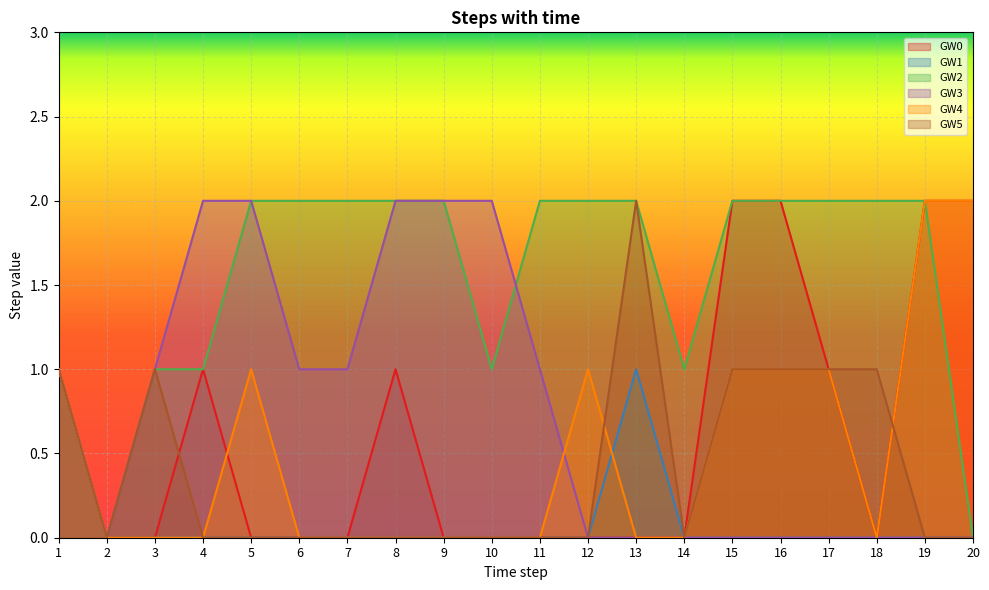

Where is GW2 nearest to the value 1?

1